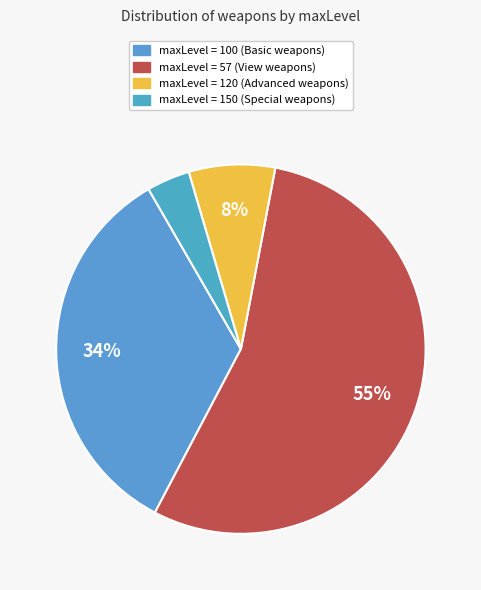

What is the smallest slice in the pie chart?

maxLevel=150